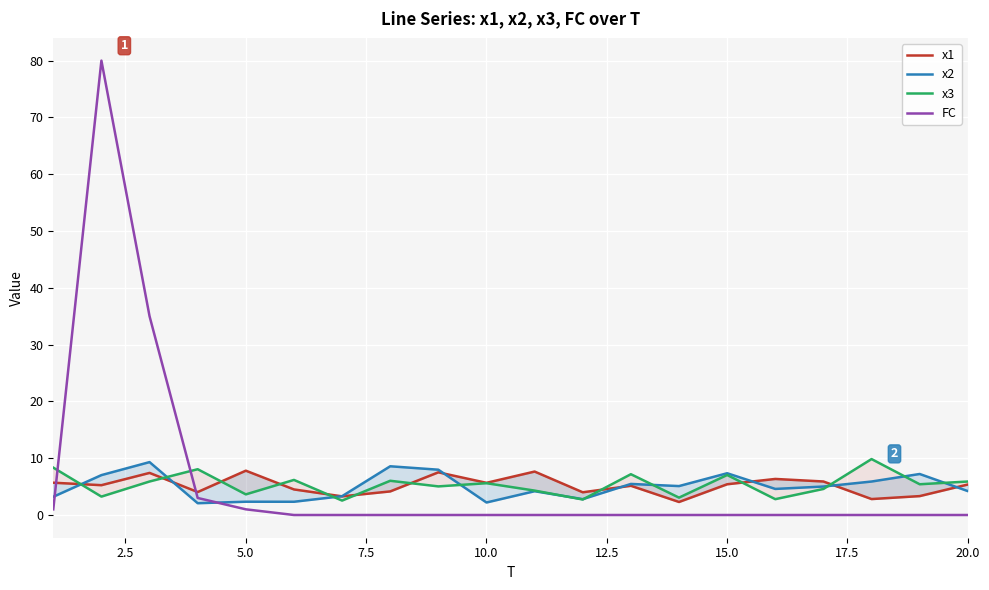

The value of FC at 15.0 is -41. True or false?

False